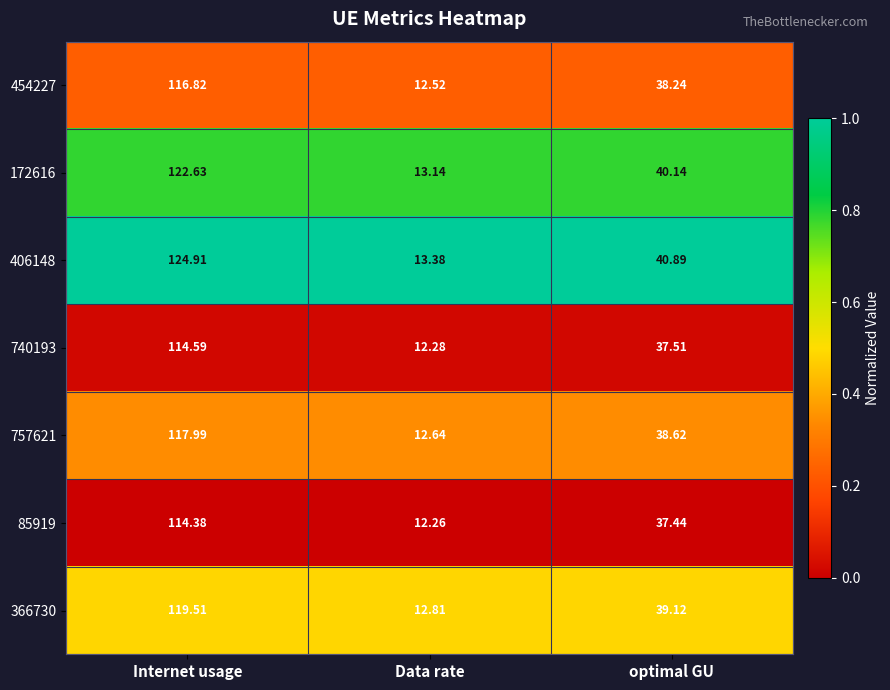

What is the total value across all series at Internet usage?

830.8